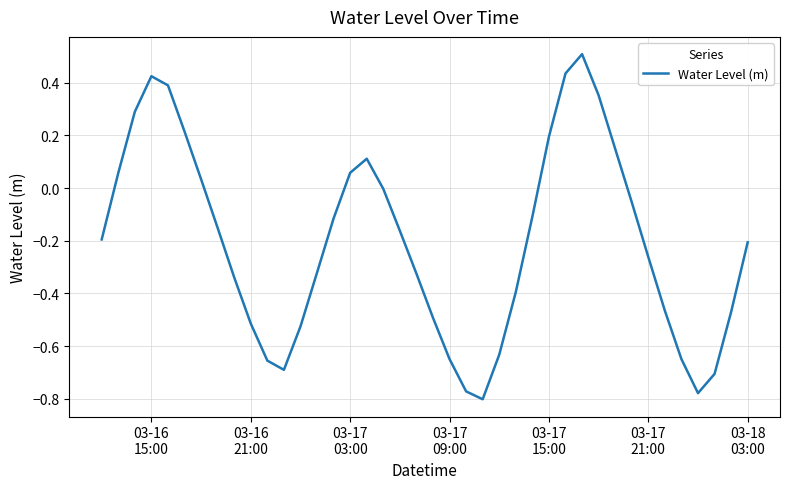

True or false: the data has more than 0 interior local peaks.

True